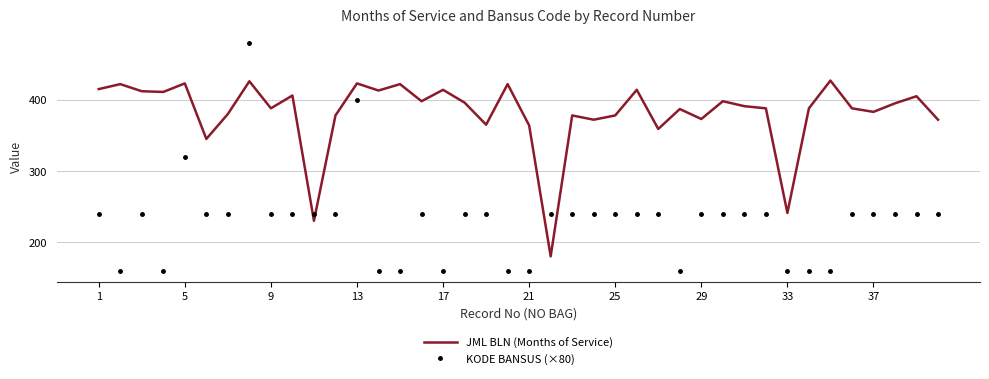

What is the sum of all KODE BANSUS (×80) values?

9200